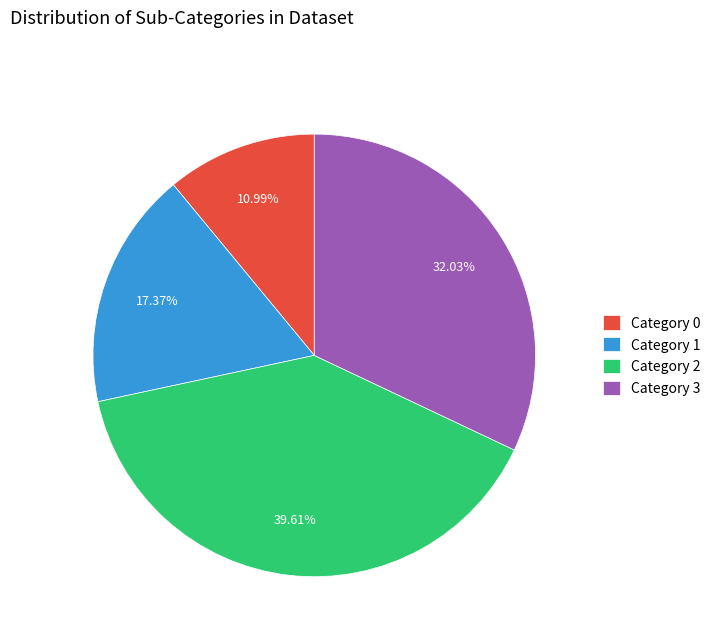

Which has a higher value, Category 2 or Category 1?

Category 2